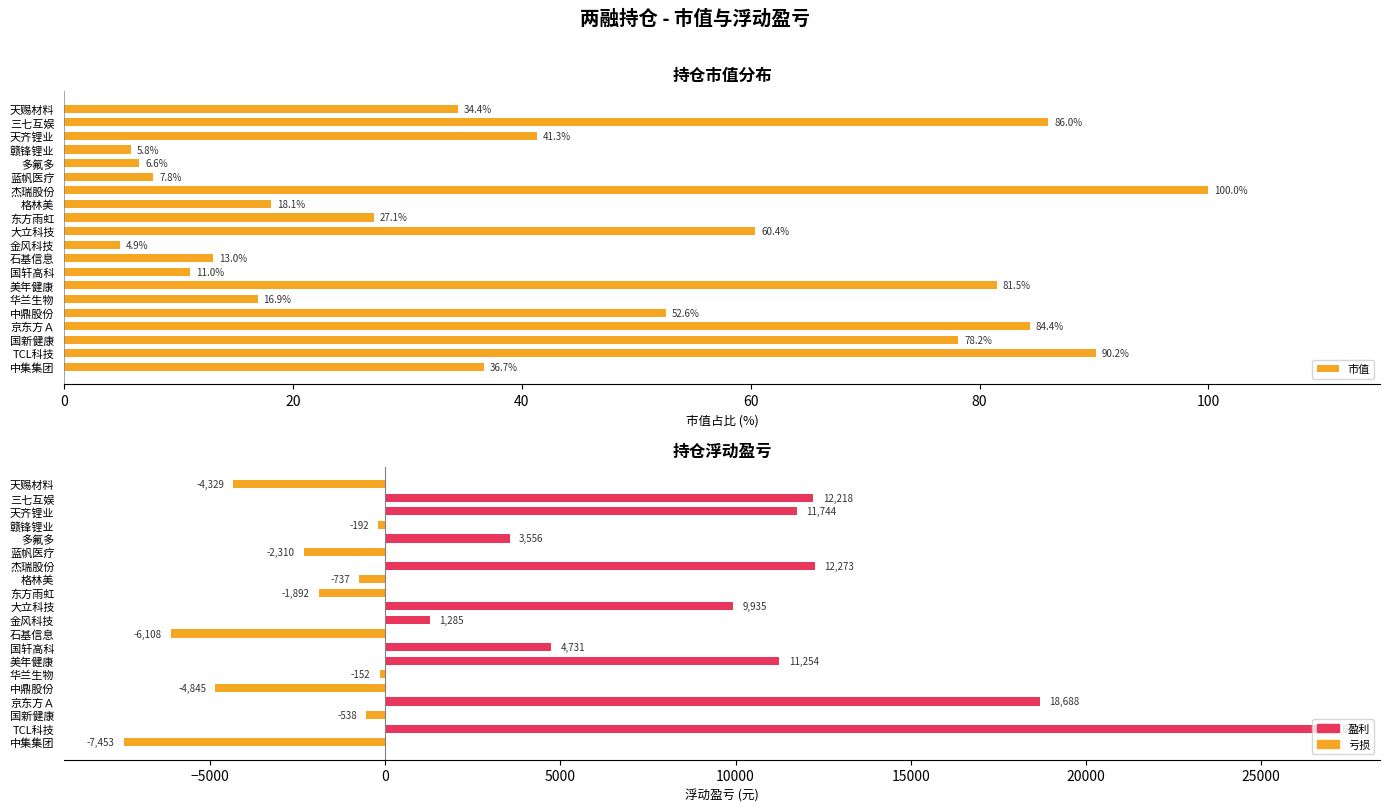

How many data points in 市值 are above 36?

10